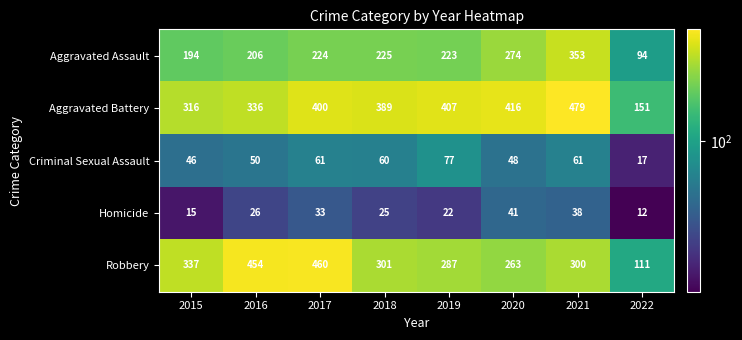

What is the total value across all series at 2020?

1042